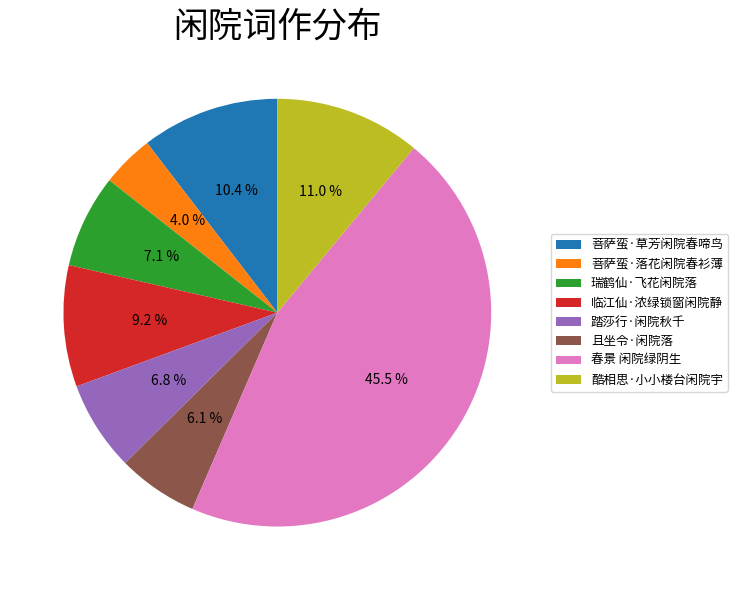

Between 菩萨蛮·落花闲院春衫薄 and 踏莎行·闲院秋千, which is larger?

踏莎行·闲院秋千